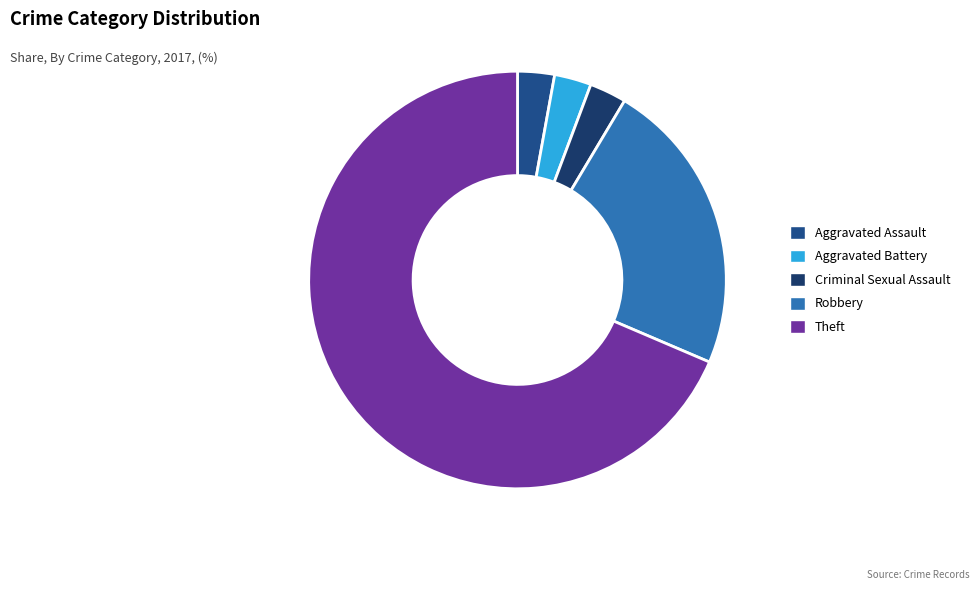

Which slice is the largest?

Theft